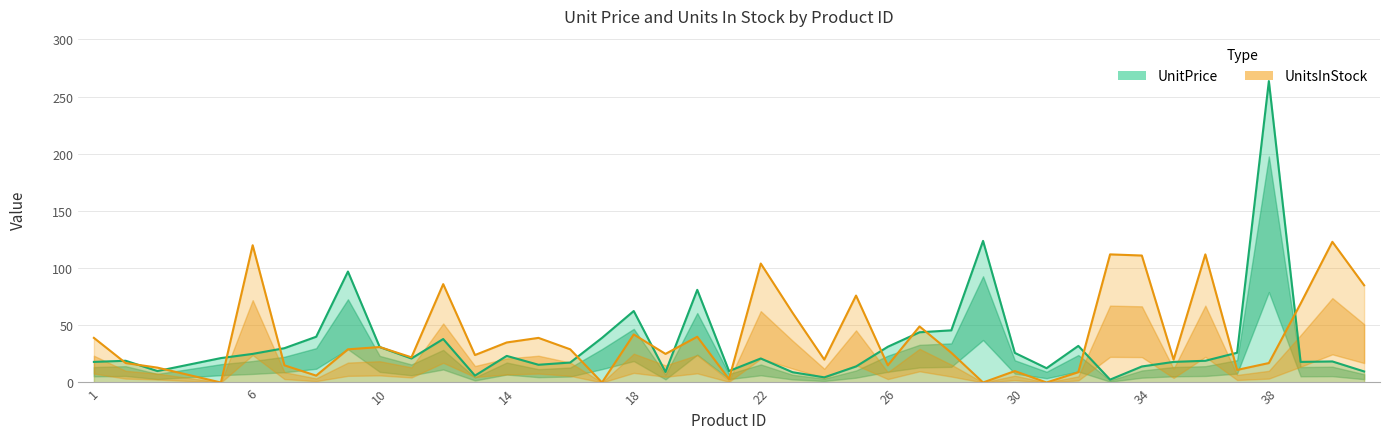

Reading right to left, list all the values displayed in this chart.

UnitPrice: 9.7	18.4	18.0	263.5	26.0	19.0	18.0	14.0	2.5	32.0	12.5	25.9	123.8	45.6	43.9	31.2	14.0	4.5	9.0	21.0	10.0	81.0	9.2	62.5	39.0	17.4	15.5	23.2	6.0	38.0	21.0	31.0	97.0	40.0	30.0	25.0	21.4	10.0	19.0	18.0
UnitsInStock: 85.0	123.0	69.0	17.0	11.0	112.0	20.0	111.0	112.0	9.0	0.0	10.0	0.0	26.0	49.0	15.0	76.0	20.0	61.0	104.0	3.0	40.0	25.0	42.0	0.0	29.0	39.0	35.0	24.0	86.0	22.0	31.0	29.0	6.0	15.0	120.0	0.0	13.0	17.0	39.0